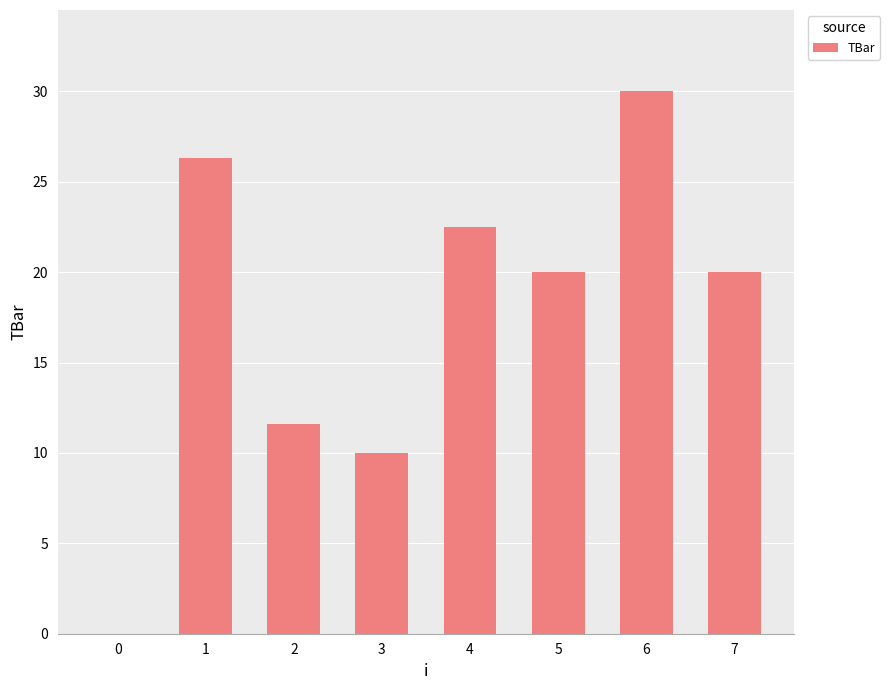

The chart shows a value of 26.3 at 1. True or false?

True